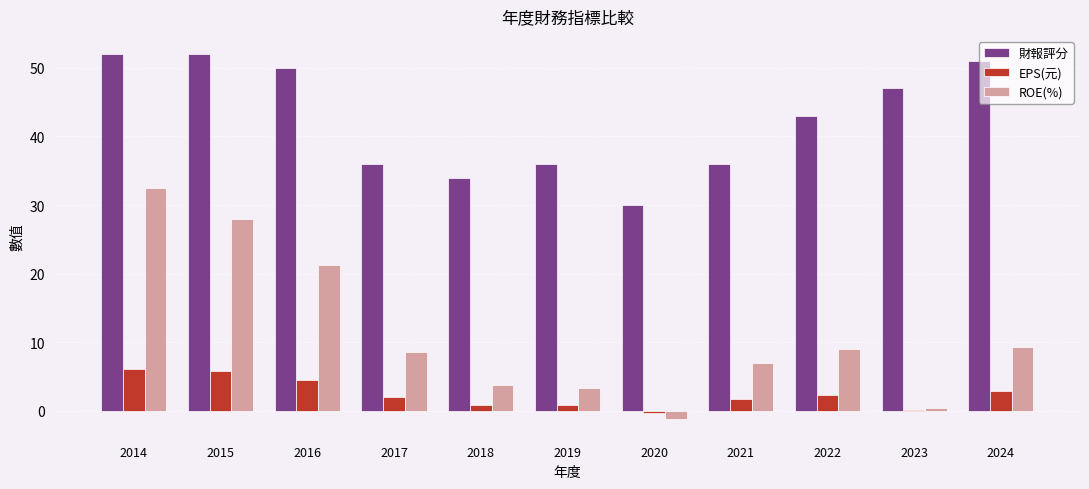

The 財報評分 series shows 12.1 at 2022. True or false?

False